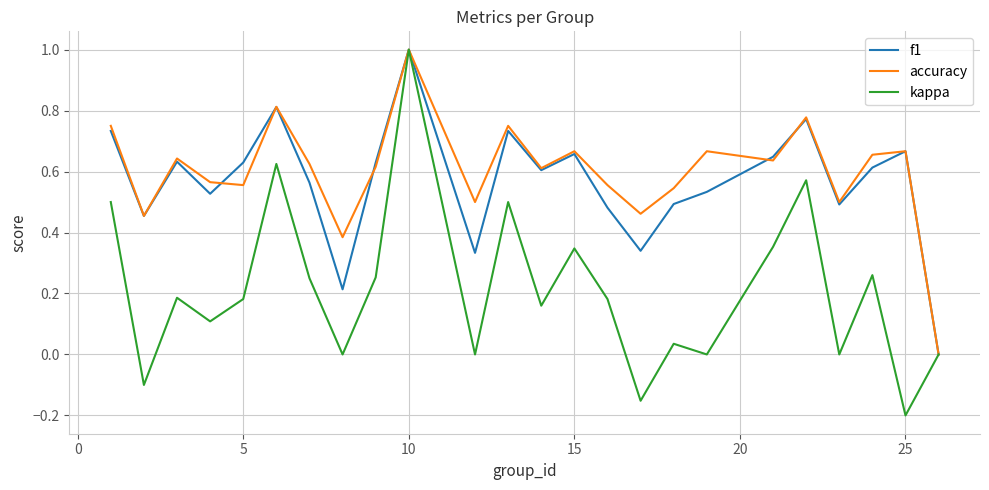

Which series has the largest range (max minus min)?

kappa